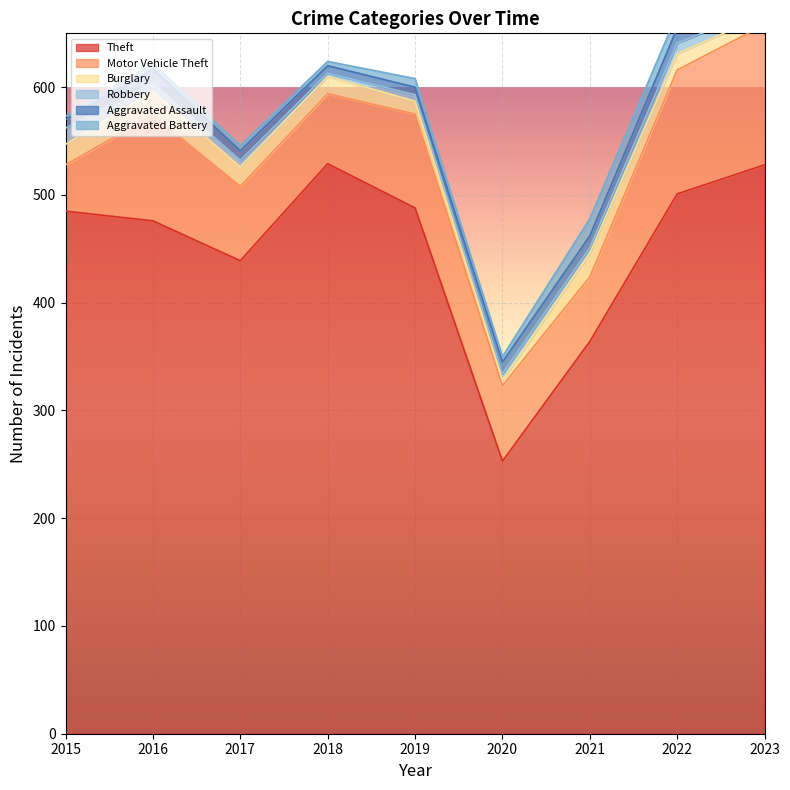

Which category has the lowest value in the Theft series?

2020